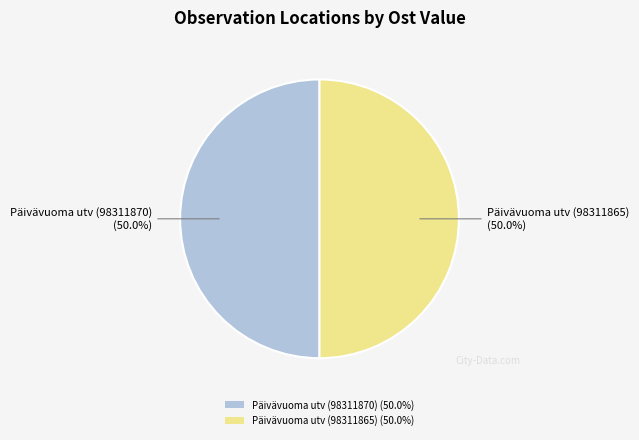

What is the ratio of the value at Päivävuoma utv (98311870) (50.0%) to the value at Päivävuoma utv (98311865) (50.0%)?

1.0